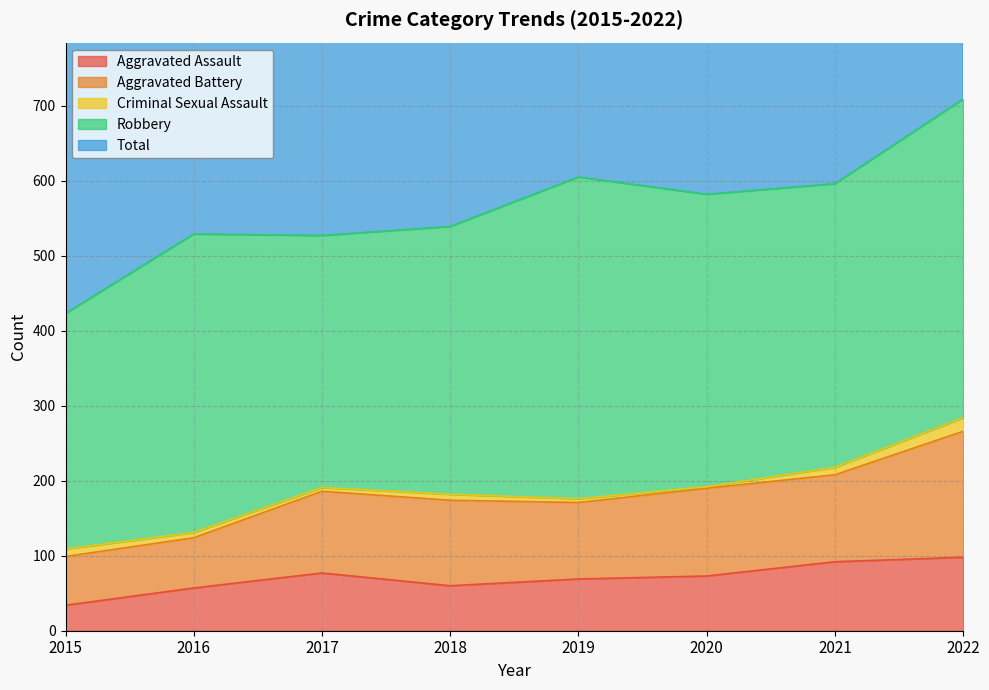

What is the difference between the Criminal Sexual Assault values at 2022 and 2015?

8